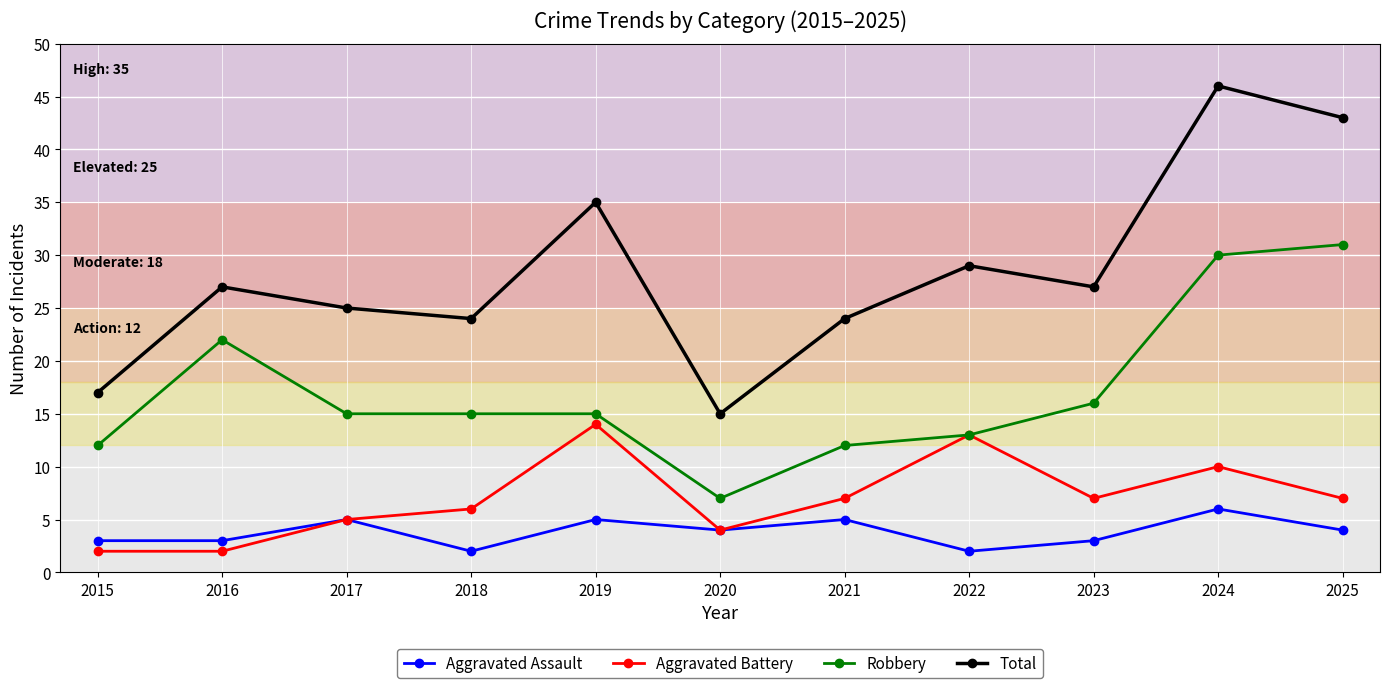

Does the chart display data point markers on the line(s)?

Yes